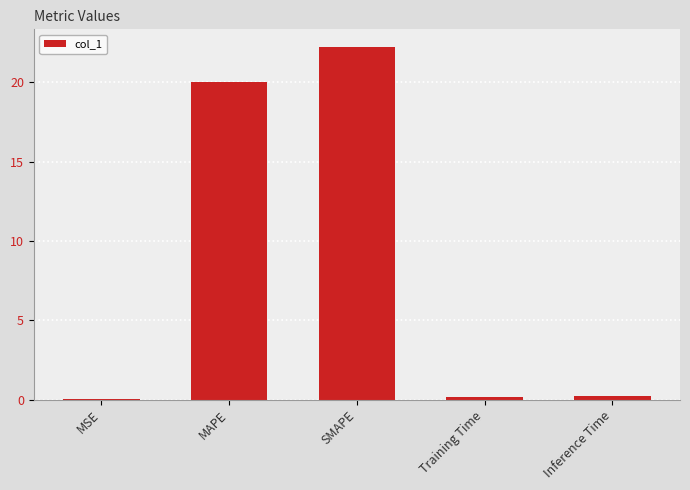

What is the sum of the values at MAPE and Inference Time?

20.2